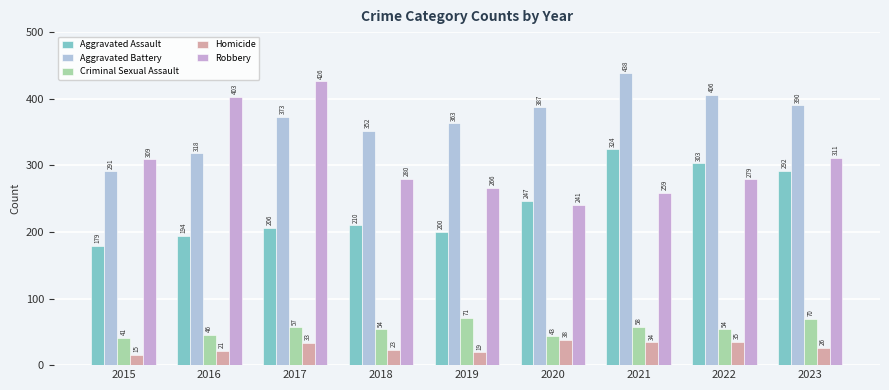

Is it true that Criminal Sexual Assault equals 71 at 2019?

True